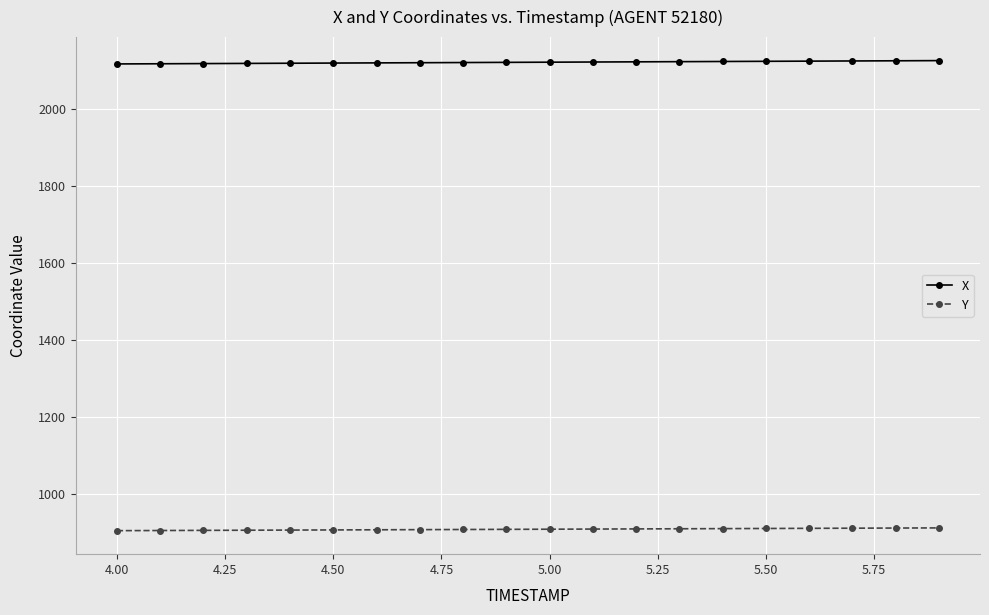

List the series in order of their overall mean, highest first.

X, Y